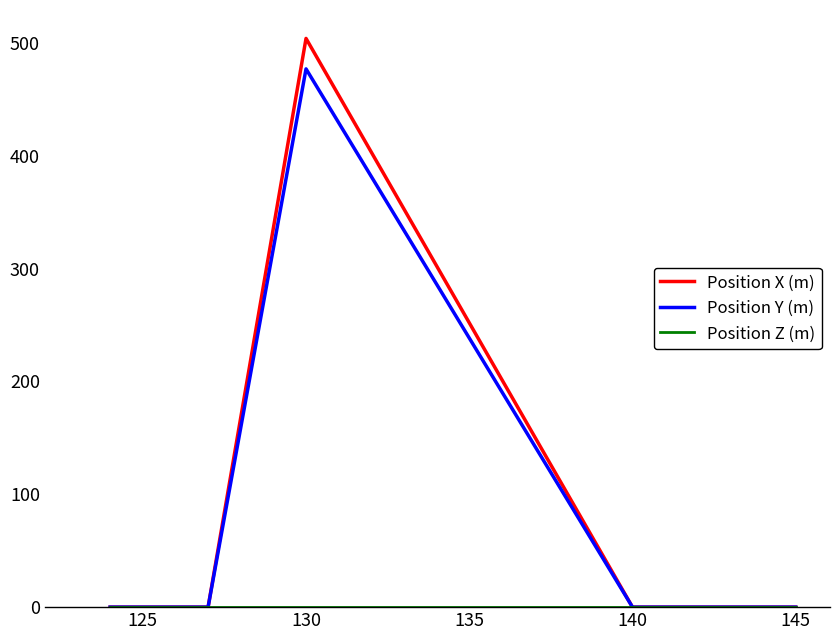

Which series has the widest spread of values?

Position X (m)